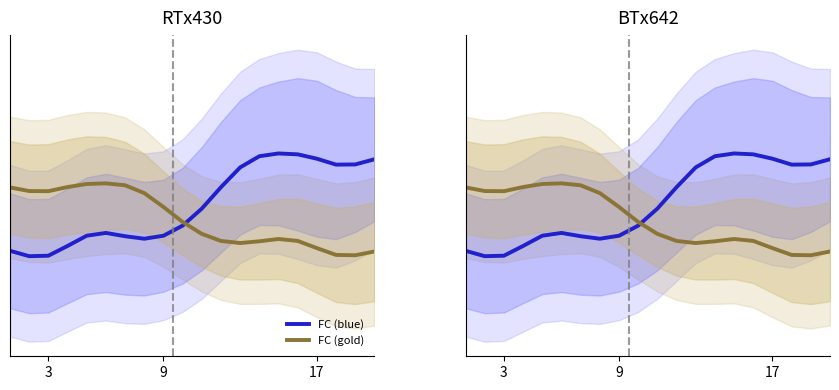

How many data points in FC (gold) are above 1?

18